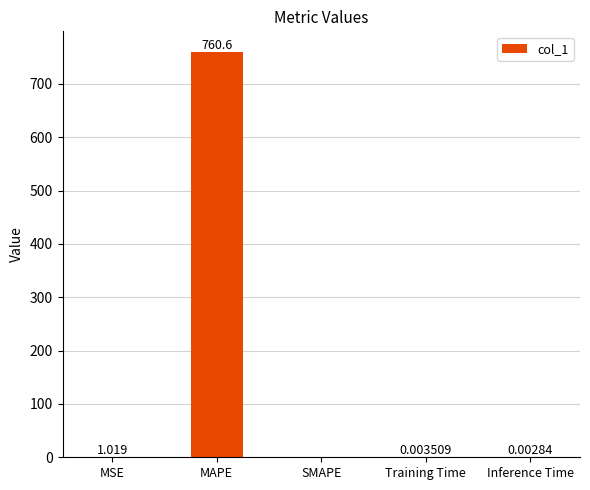

The chart shows a value of 1043.7 at MAPE. True or false?

False